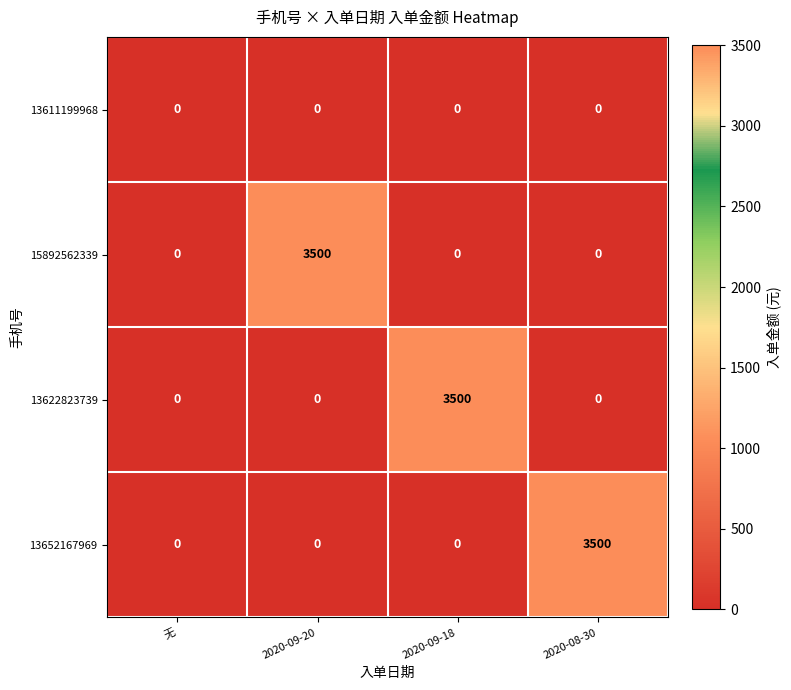

What is the difference between the maximum and minimum values in the 15892562339 series?

3500